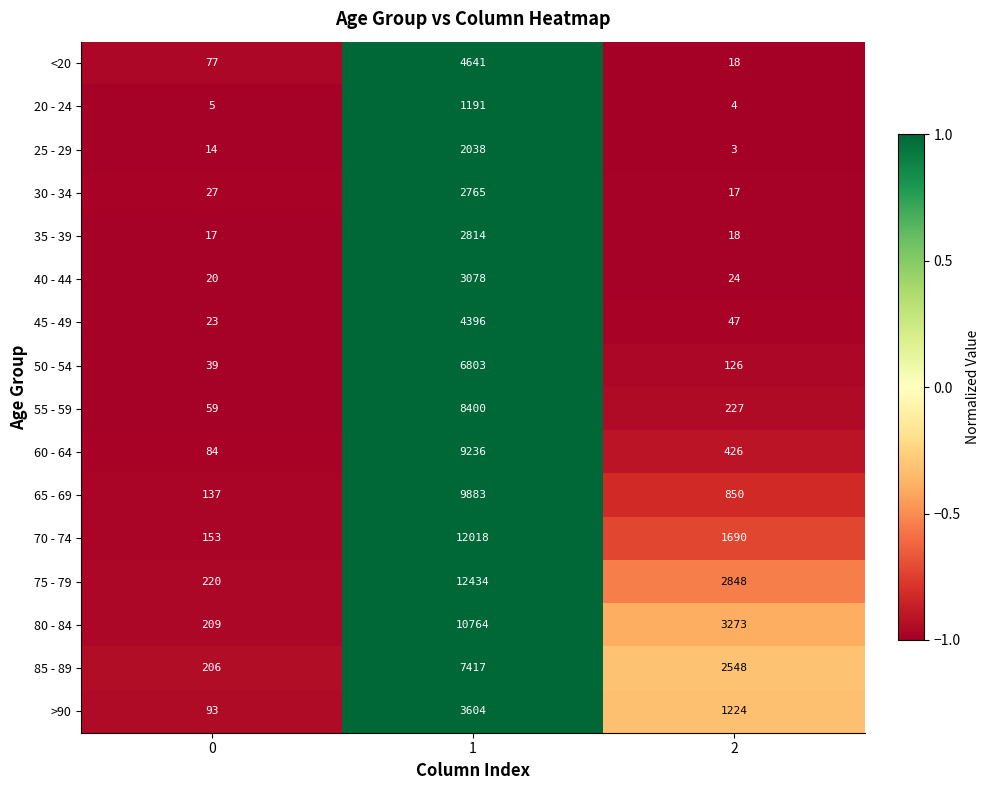

How many 85 - 89 values are between 206 and 7417?

3